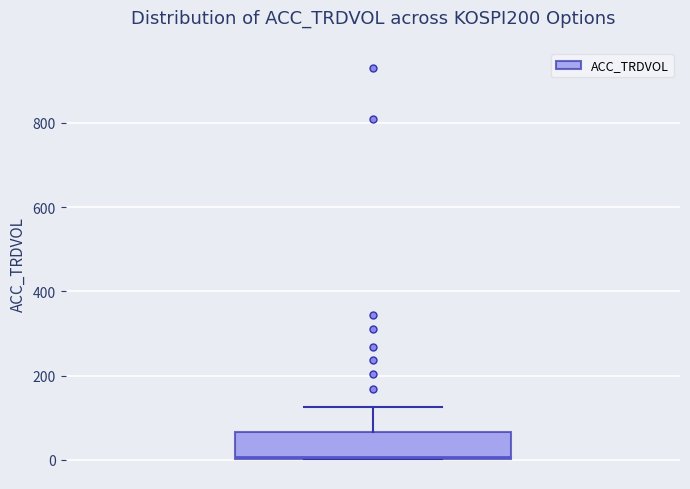

Read this box plot against the y-axis: the position of the median line, the range covered by the box, and the ends of both whiskers. The values are not printed on the chart, so give them approximately, as read against the axis.

median 0, box 0 to 60, whiskers 0 to 120